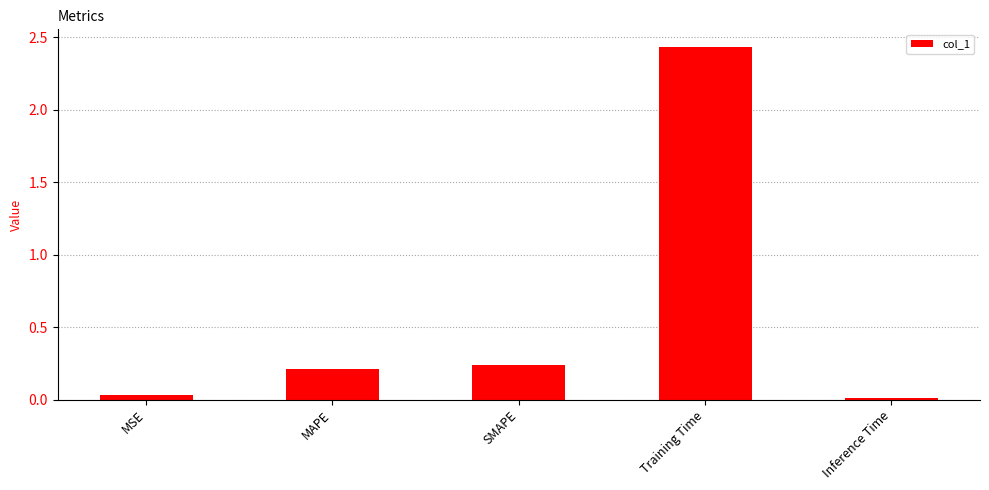

What is the average value?

0.6